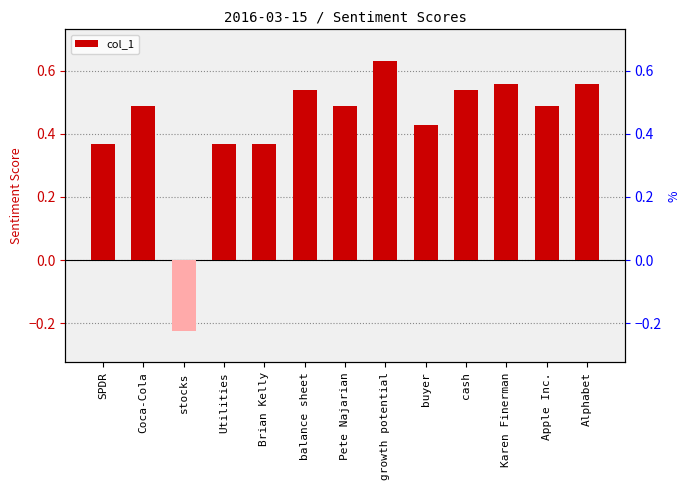

Rank the categories by value from lowest to highest.

stocks, SPDR, Utilities, Brian Kelly, buyer, Coca-Cola, Pete Najarian, Apple Inc., balance sheet, cash, Karen Finerman, Alphabet, growth potential